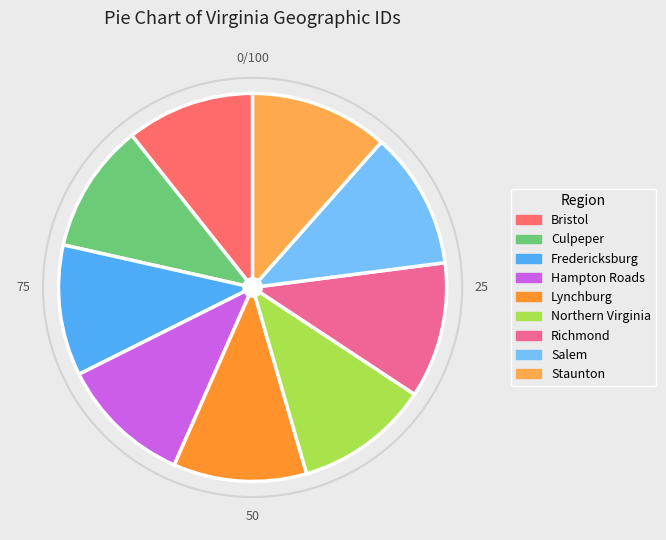

Does Richmond account for over 50% of the chart?

No